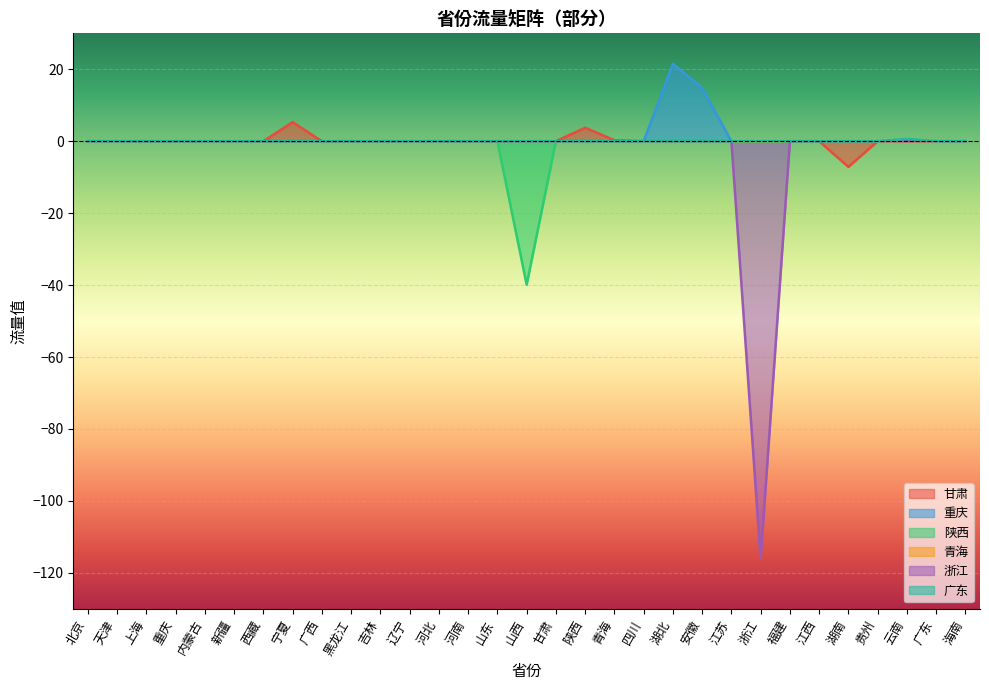

What is the difference between the maximum and minimum values in the 陕西 series?

39.9